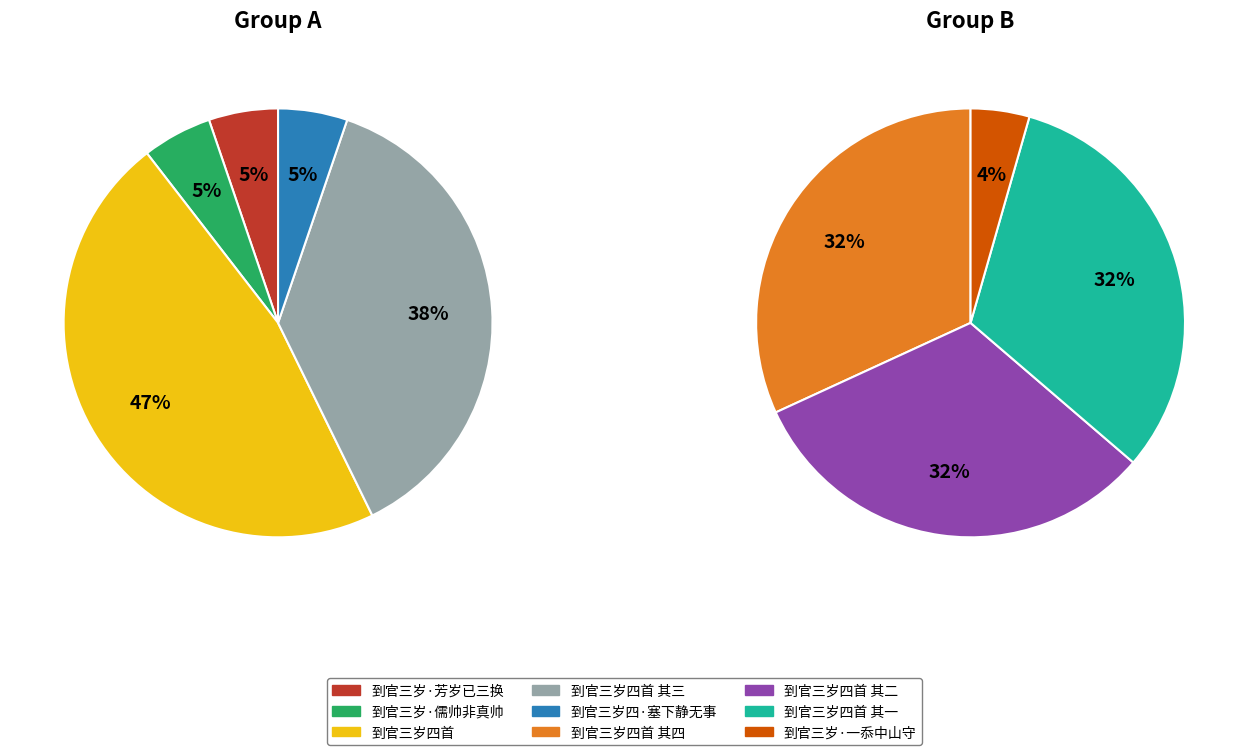

True or false: 到官三岁四首 accounts for 21% of the total.

True